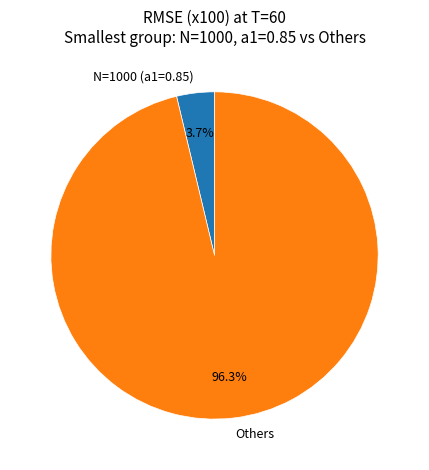

Combined, what portion of the pie is Others and N=1000 (a1=0.85)?

100.0%